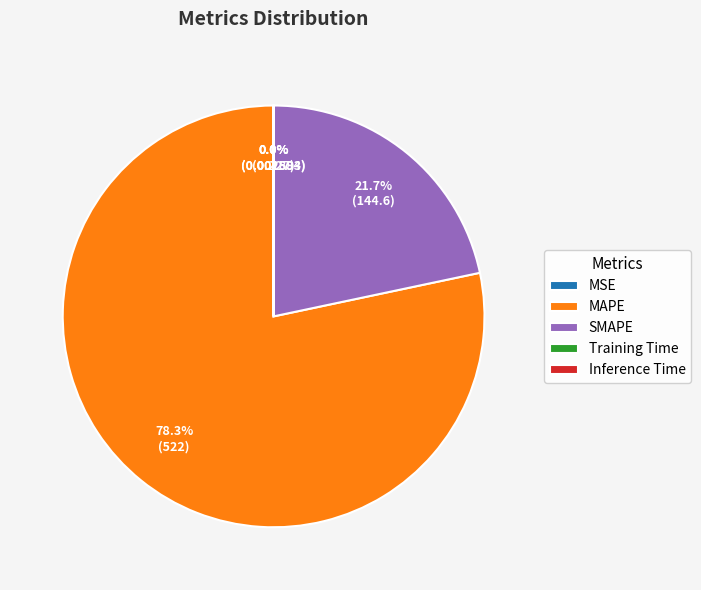

Which category accounts for the majority?

MAPE